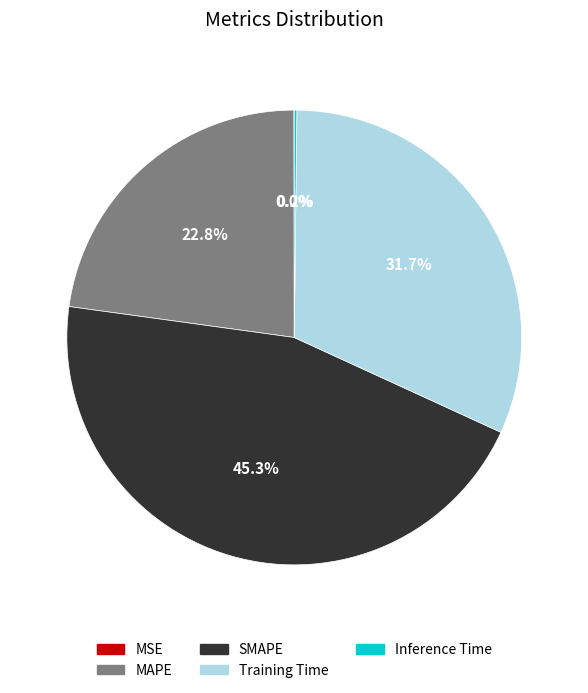

To the nearest percent, what portion does MAPE represent?

23%